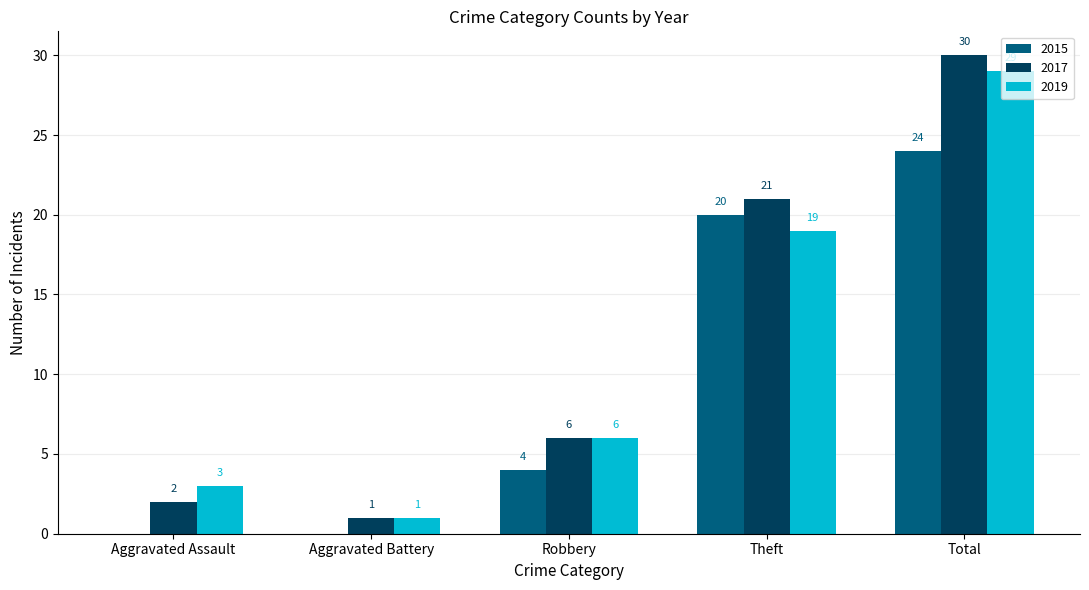

True or false: 2017 has a value of 3 at Robbery.

False